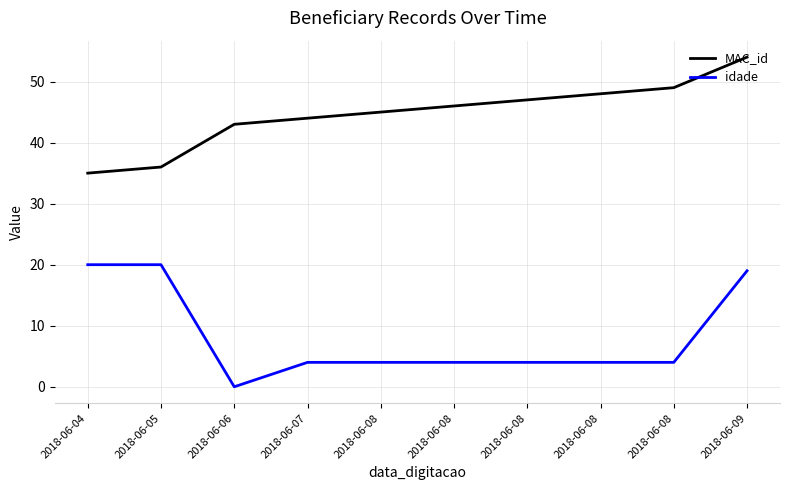

True or false: MAC_id has a value of 49 at 2018-06-08.

True